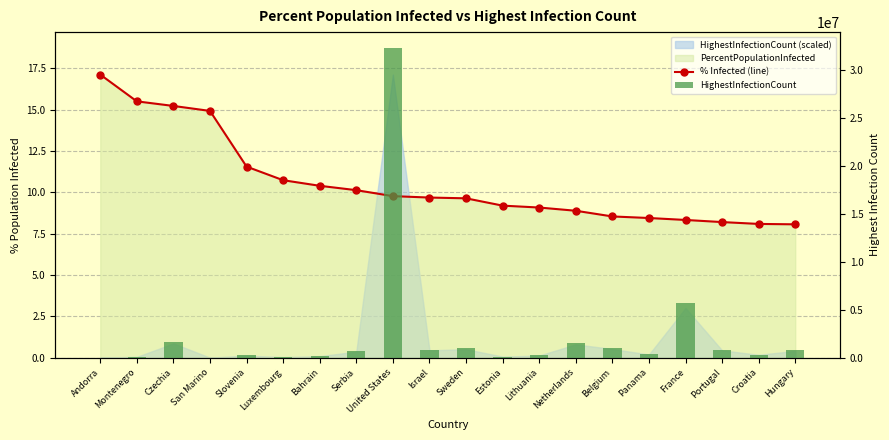

What position from the right is Netherlands?

7